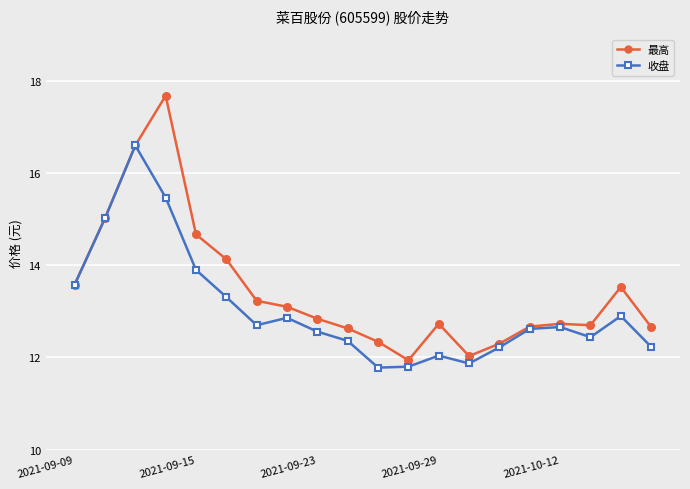

At how many categories does at least one series exceed 14?

5